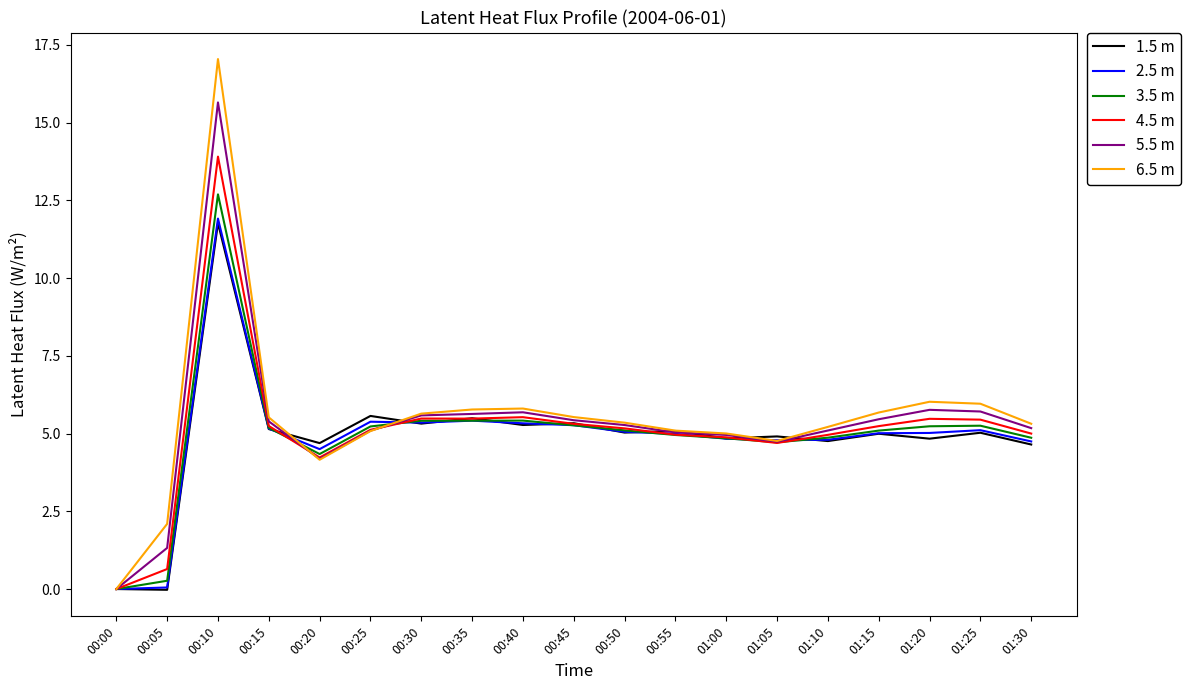

How many lines are shown in the chart?

6